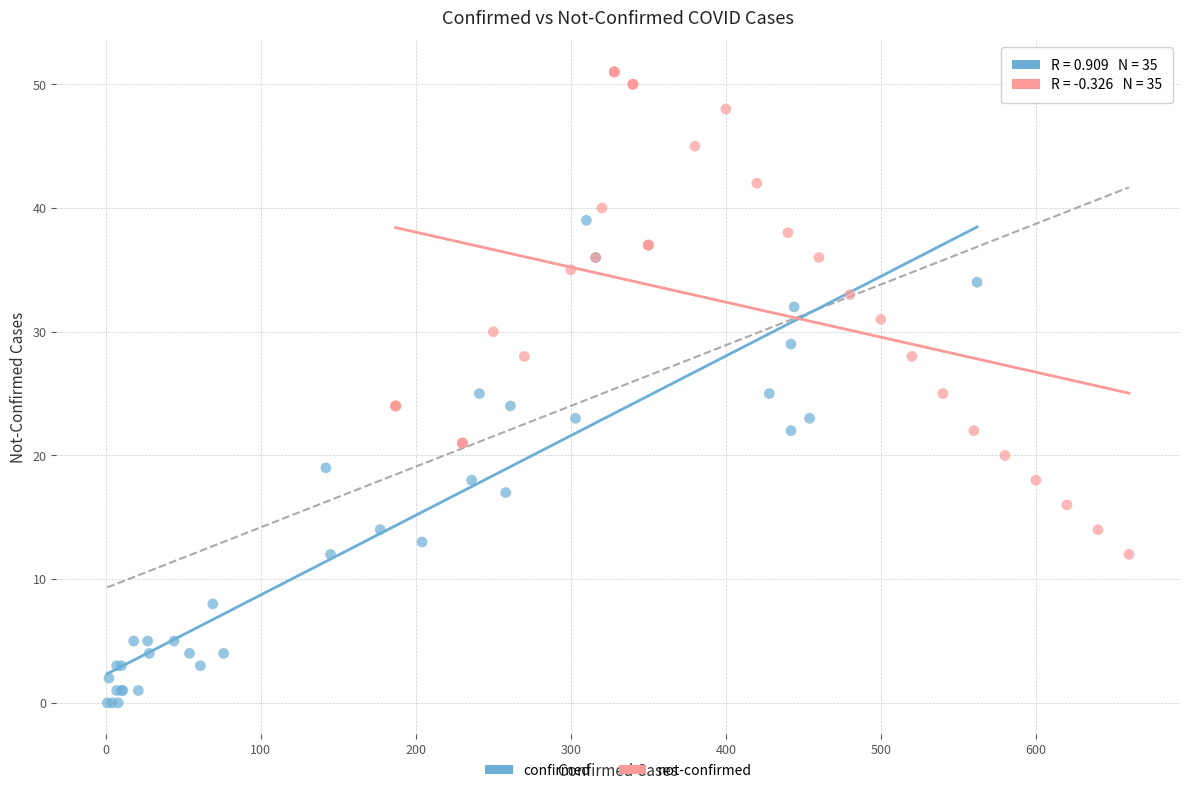

Which series reaches the maximum Y coordinate?

not-confirmed